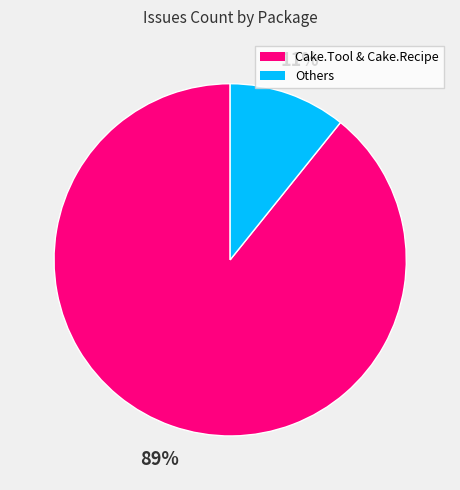

Does any single category account for the majority?

Yes